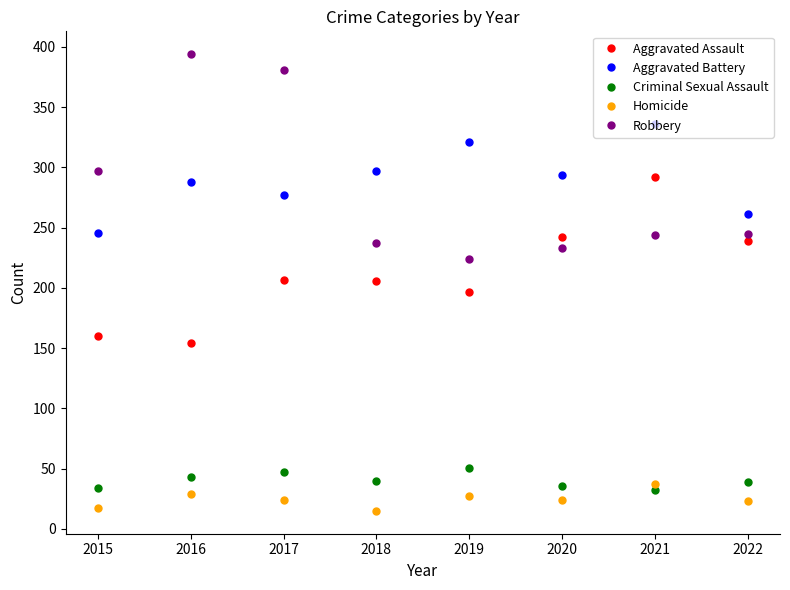

At how many categories does at least one series exceed 32?

8